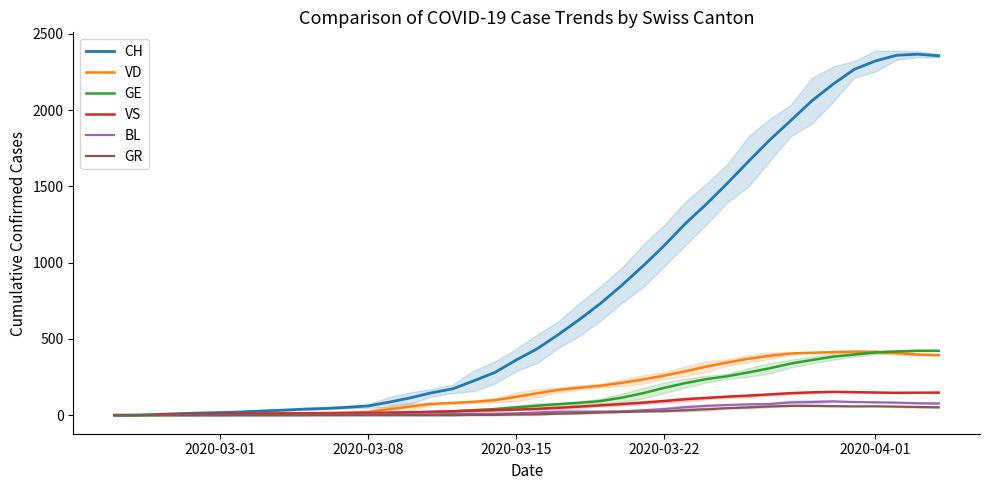

What is the difference between the maximum and second lowest values in the GE series?

422.3